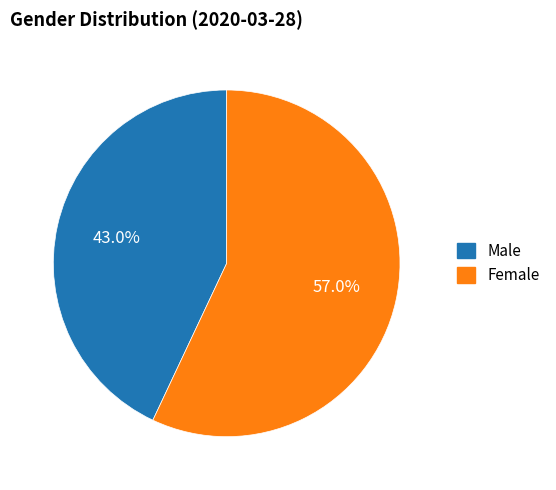

The Male slice represents 43% of the pie. True or false?

True